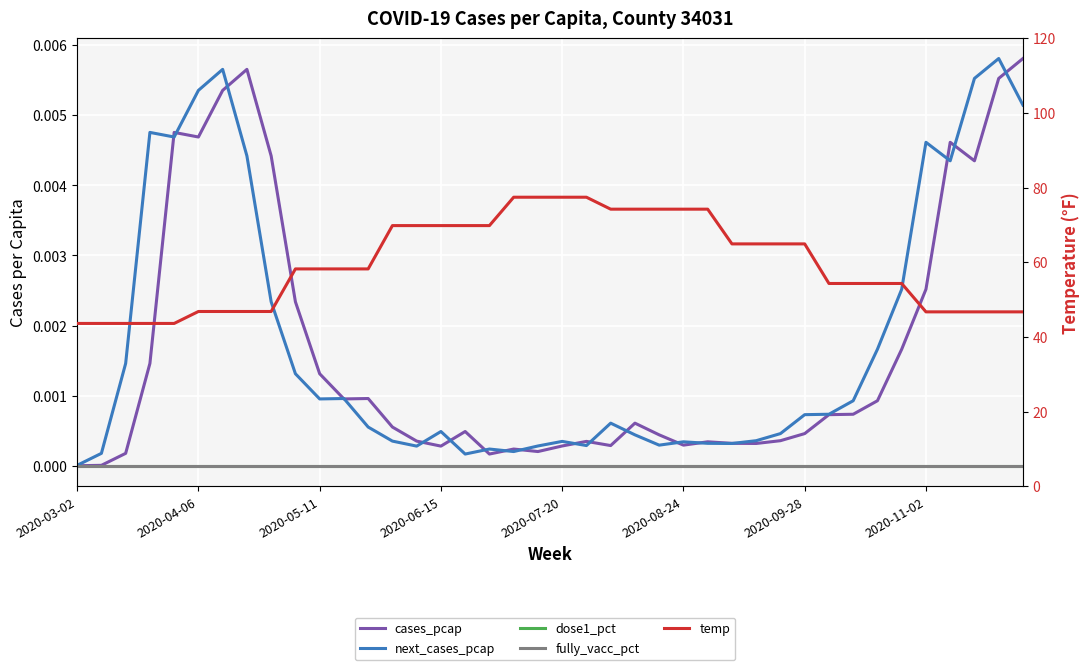

What is the minimum value for temp?

43.6